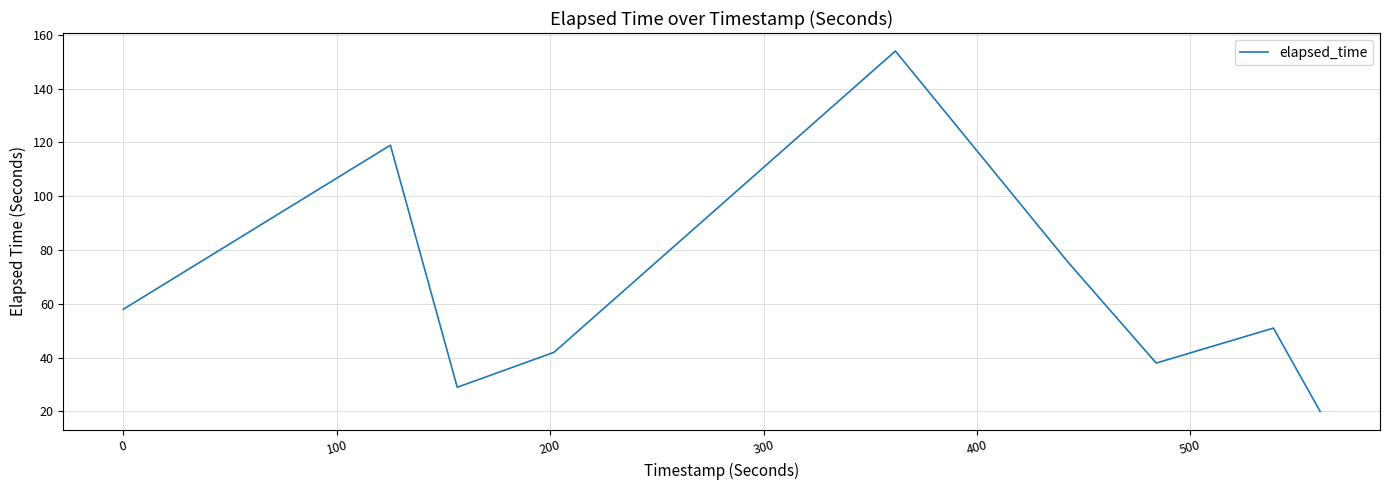

What is the minimum value shown in the chart?

20